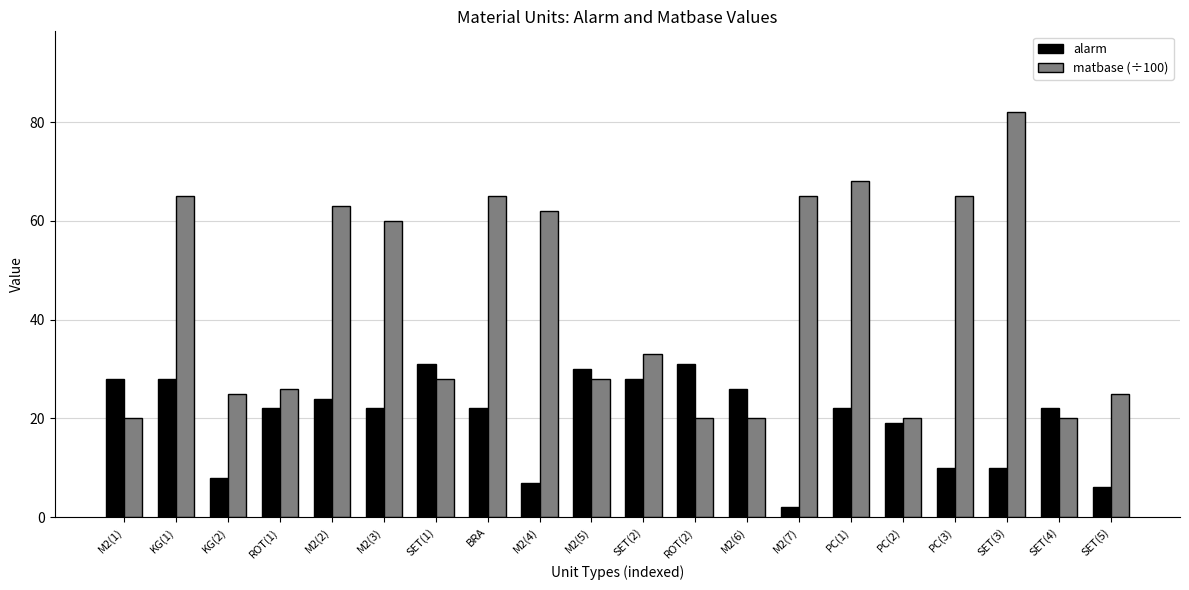

Which series has the largest range (max minus min)?

matbase (÷100)